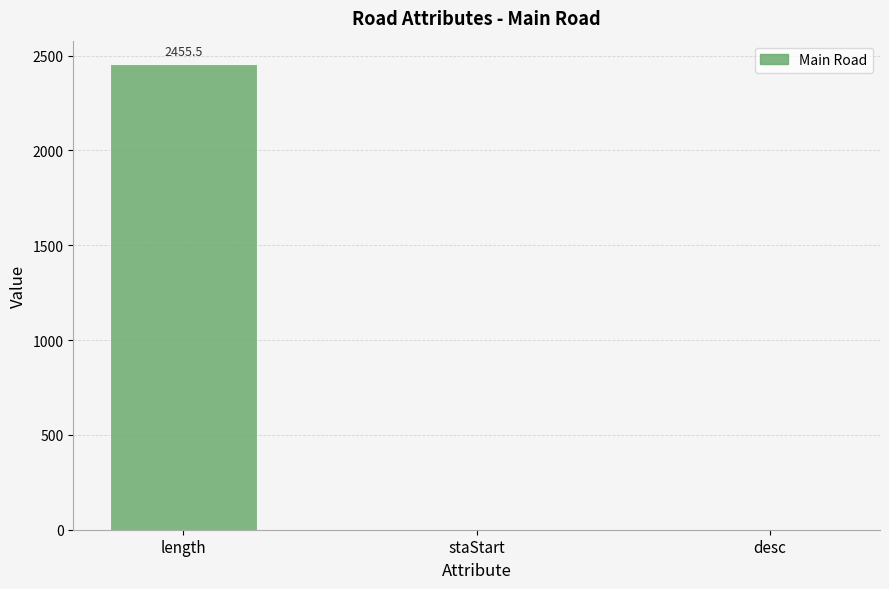

Reading left to right, extract all data points from this chart.

2455.5	0.0	0.0